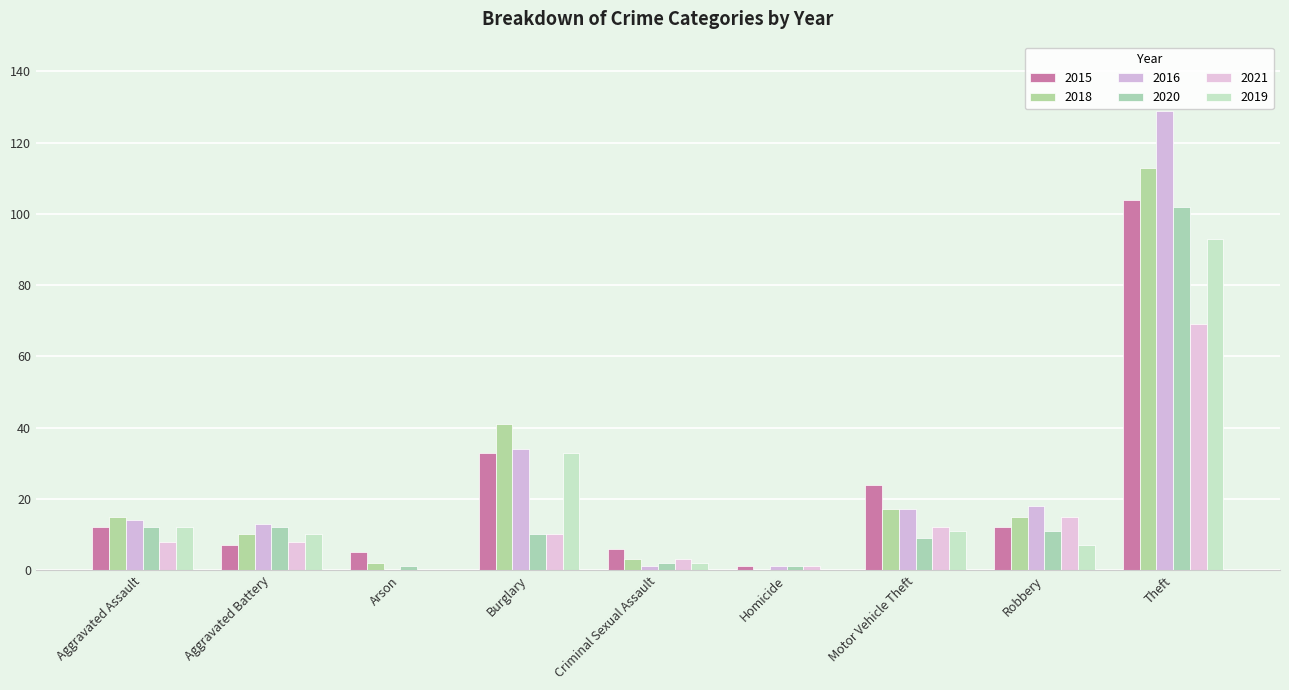

What value does the 2019 series have at Aggravated Battery?

10